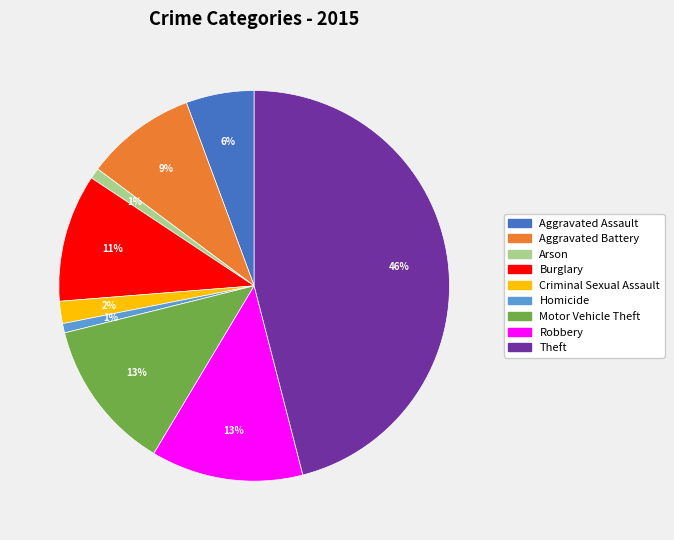

To the nearest percent, what portion does Criminal Sexual Assault represent?

2%